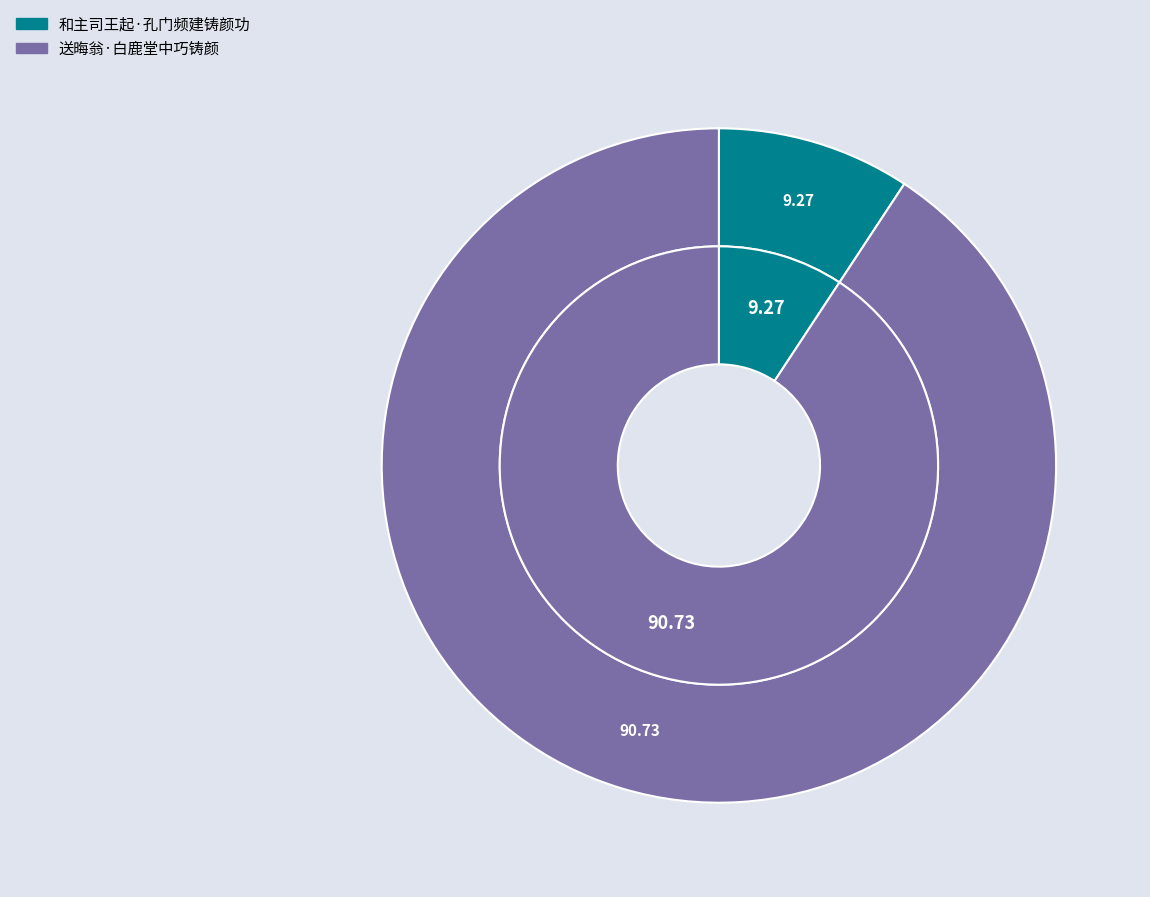

Does 和主司王起·孔门频建铸颜功 account for over 50% of the chart?

No